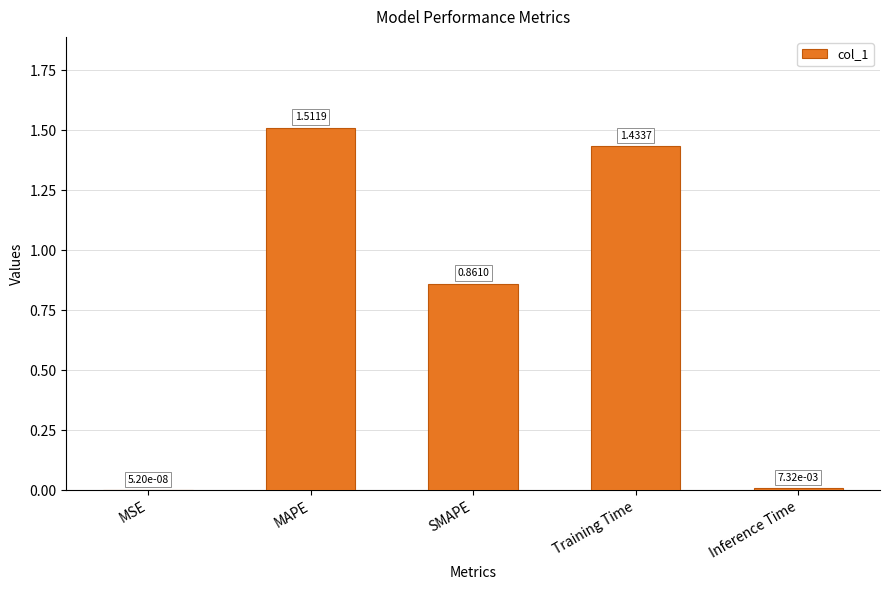

Are the bars grouped side by side (vs. stacked)?

No